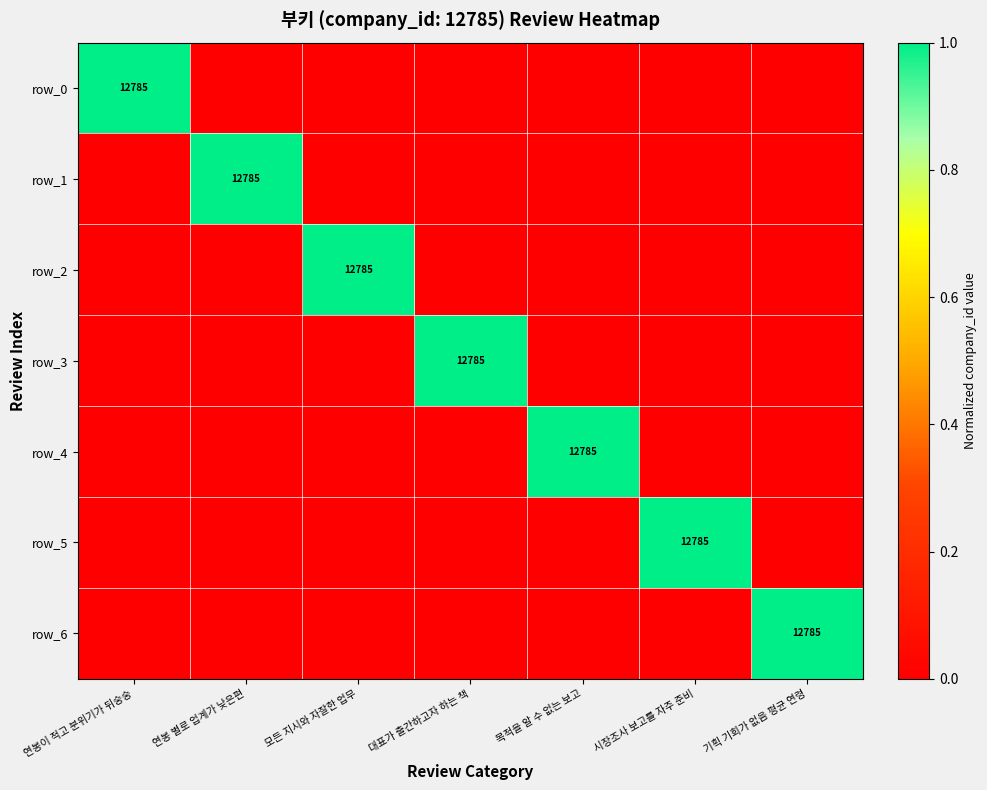

What is the total value across all series at 대표가 출간하고자 하는 책?

1